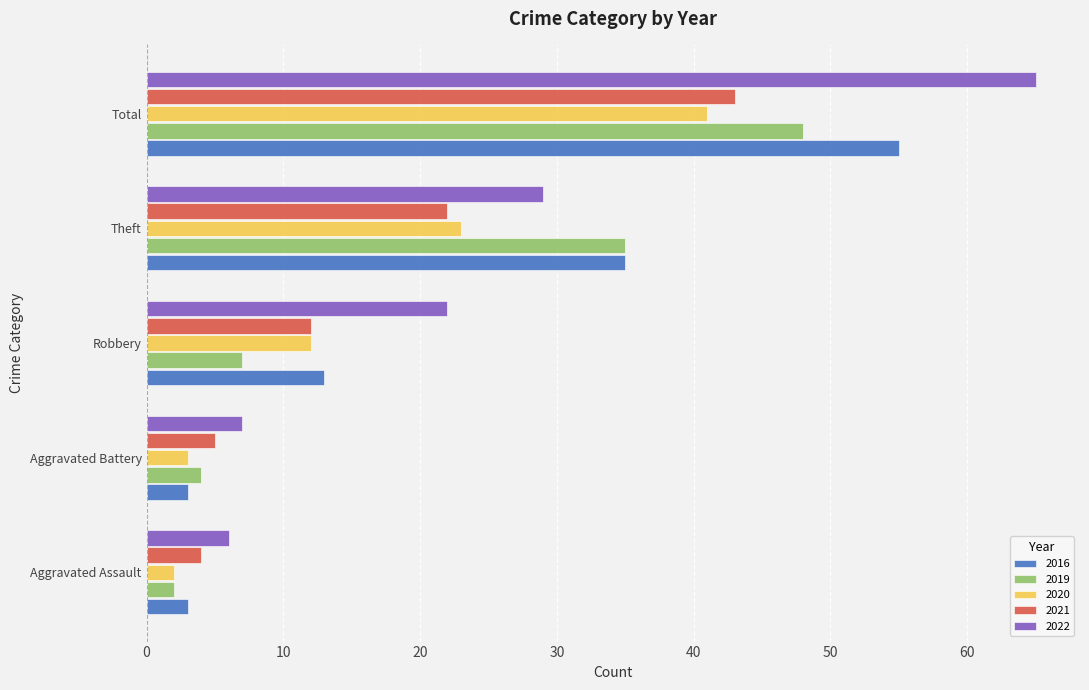

What is the difference between the 2020 values at Aggravated Assault and Aggravated Battery?

1